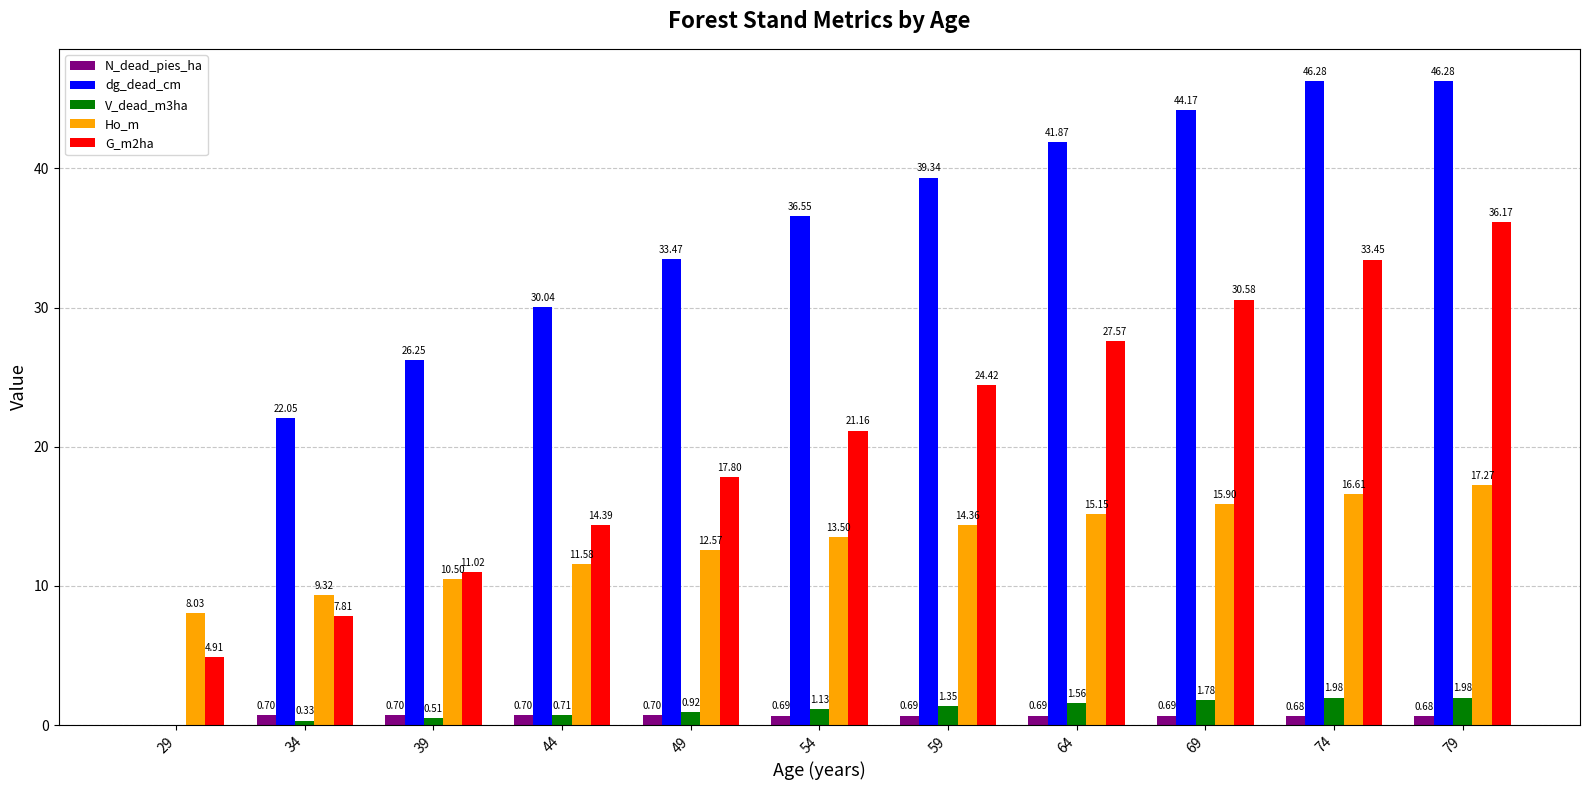

What is the sum of the Ho_m values at 29 and 44?

19.6